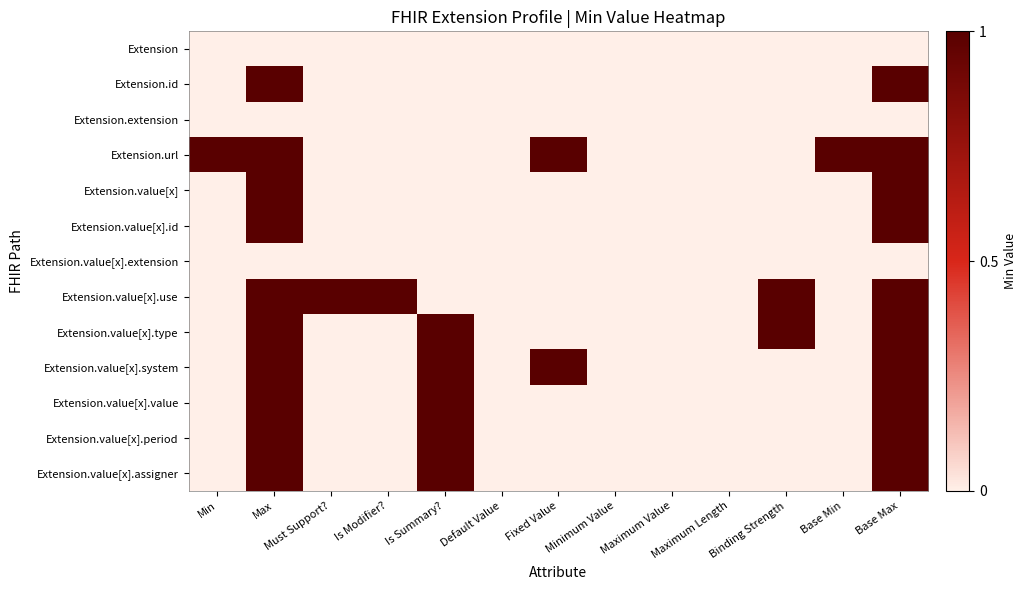

What is the greatest value displayed?

1